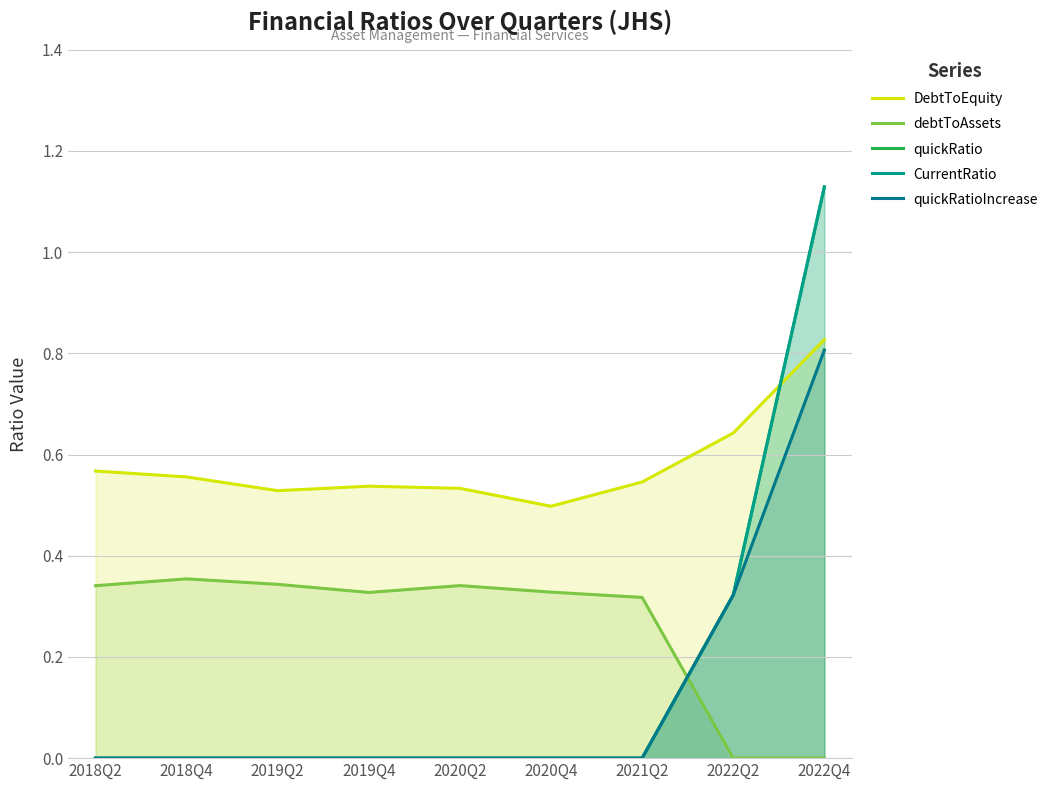

True or false: DebtToEquity has a value of 0.7 at 2020Q2.

False